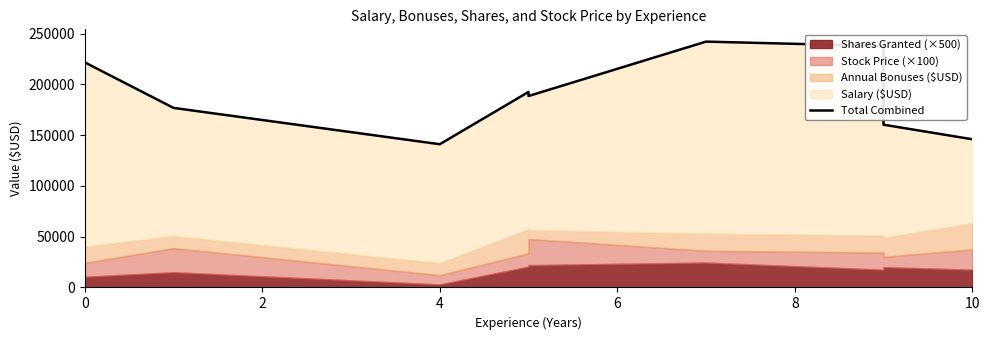

What is the maximum value shown in the chart?

242175